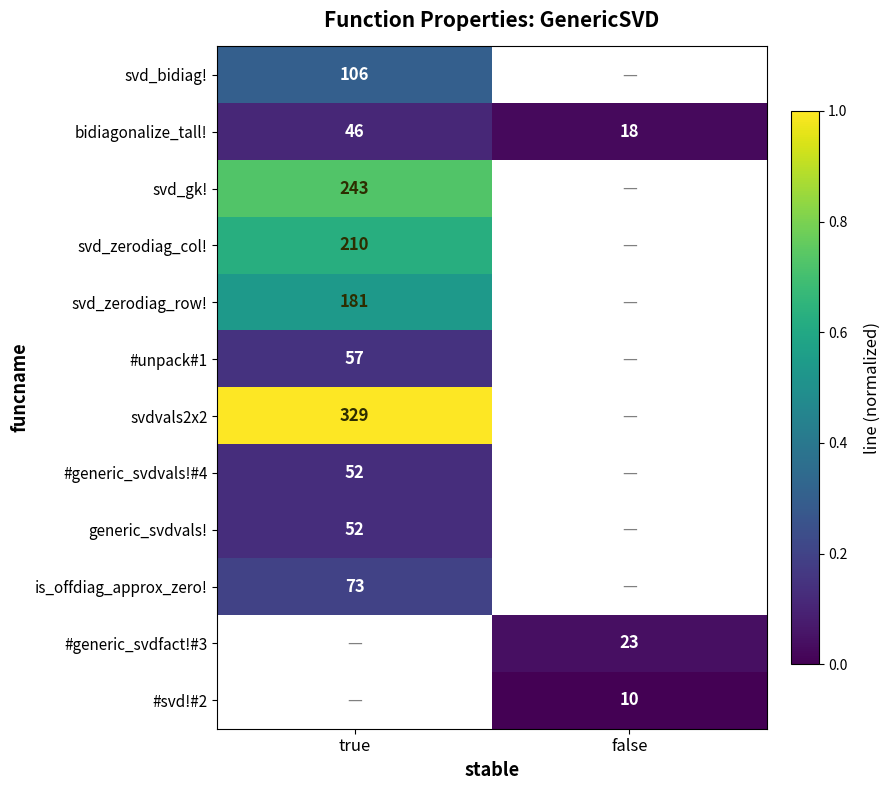

Between true and false, which series saw the biggest shift?

bidiagonalize_tall!